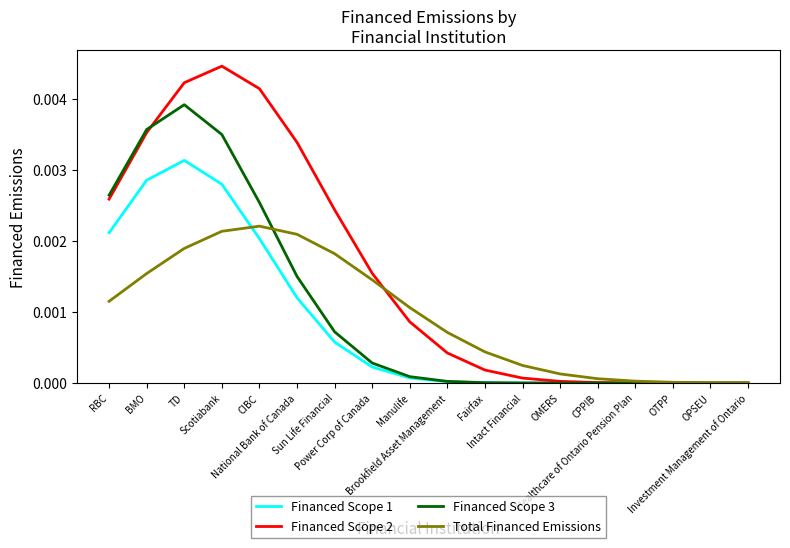

Which series has the widest spread of values?

Financed Scope 2